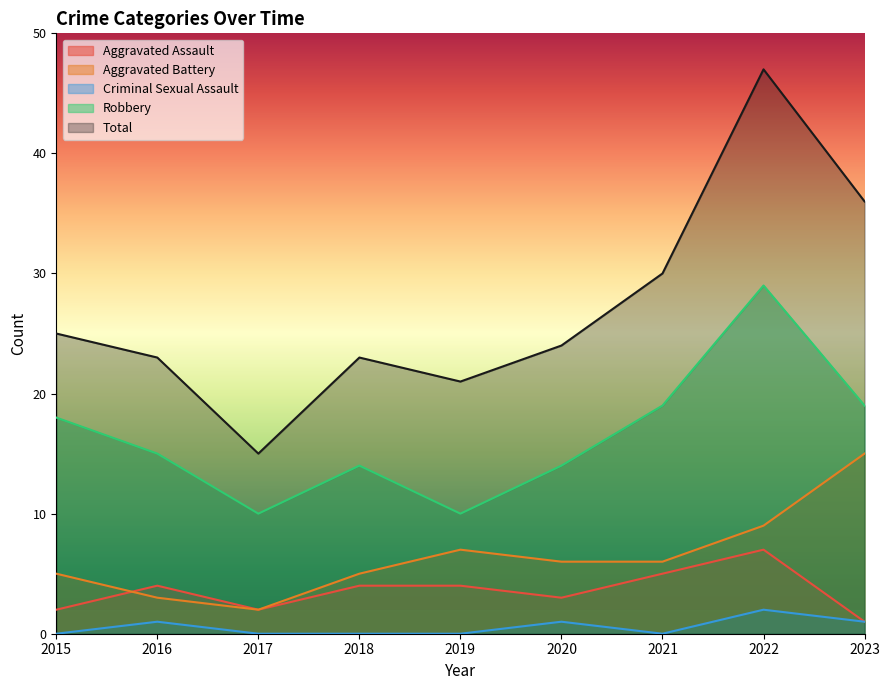

Reading right to left, extract all data points from this chart.

Aggravated Assault: 1	7	5	3	4	4	2	4	2
Aggravated Battery: 15	9	6	6	7	5	2	3	5
Criminal Sexual Assault: 1	2	0	1	0	0	0	1	0
Robbery: 19	29	19	14	10	14	10	15	18
Total: 36	47	30	24	21	23	15	23	25